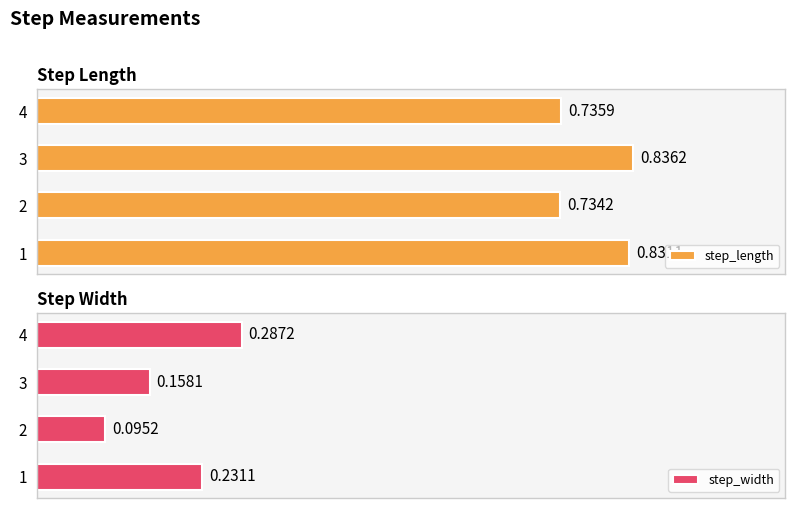

What is the sum of all step_length values?

3.1